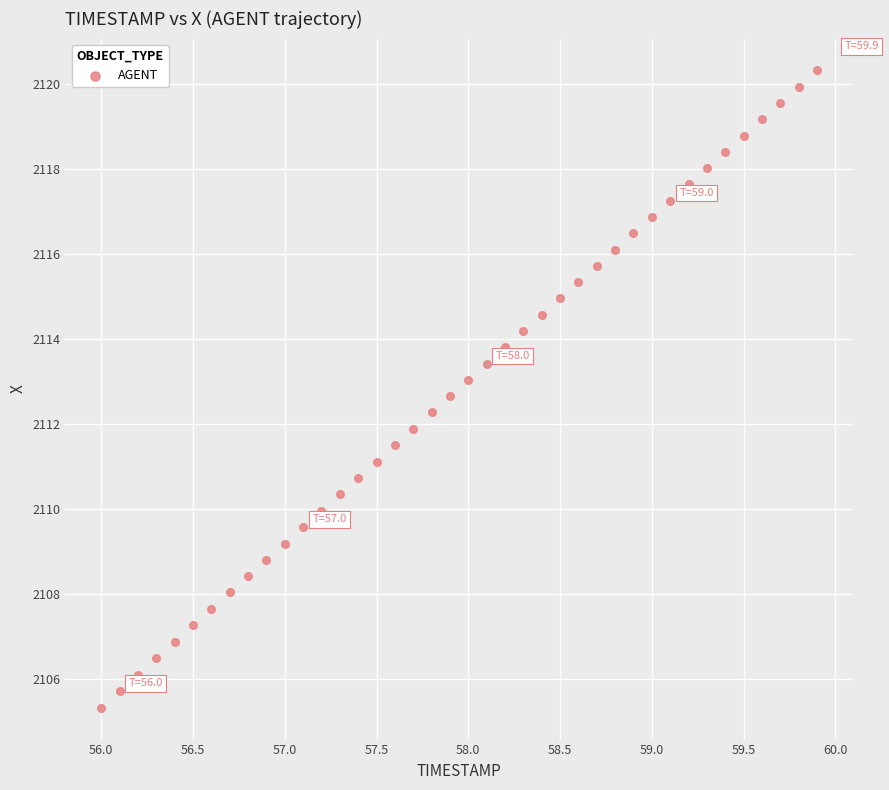

What is the range of Y values (max minus min)?

15.0